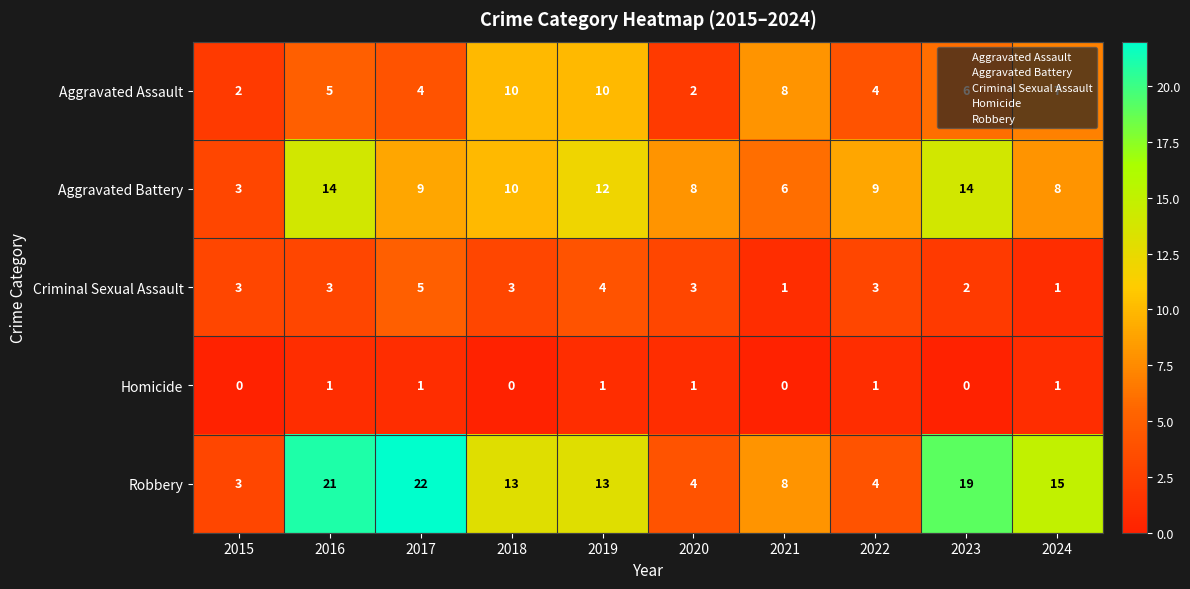

At which category is the sum across all series the highest?

2016